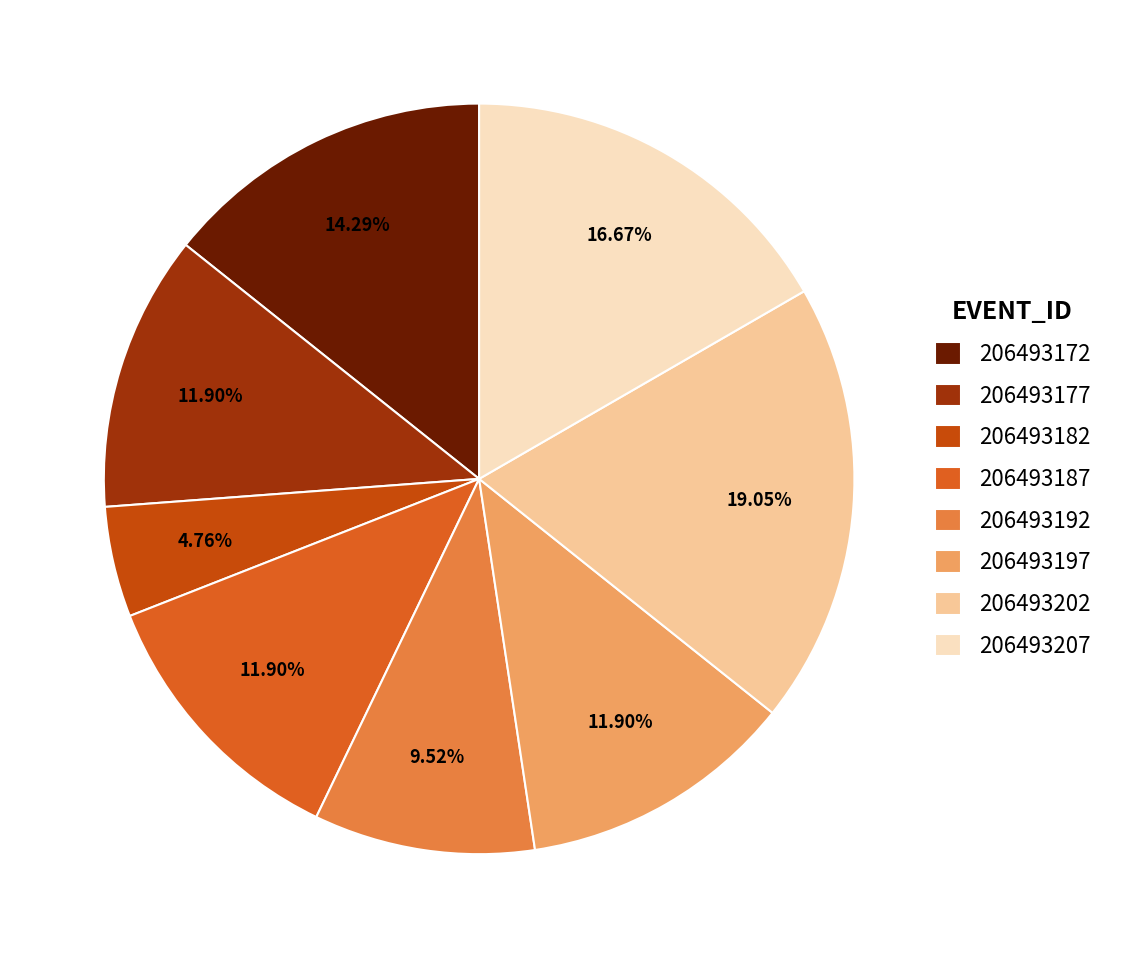

To the nearest percent, what is the difference between the largest and smallest slice percentages?

14%